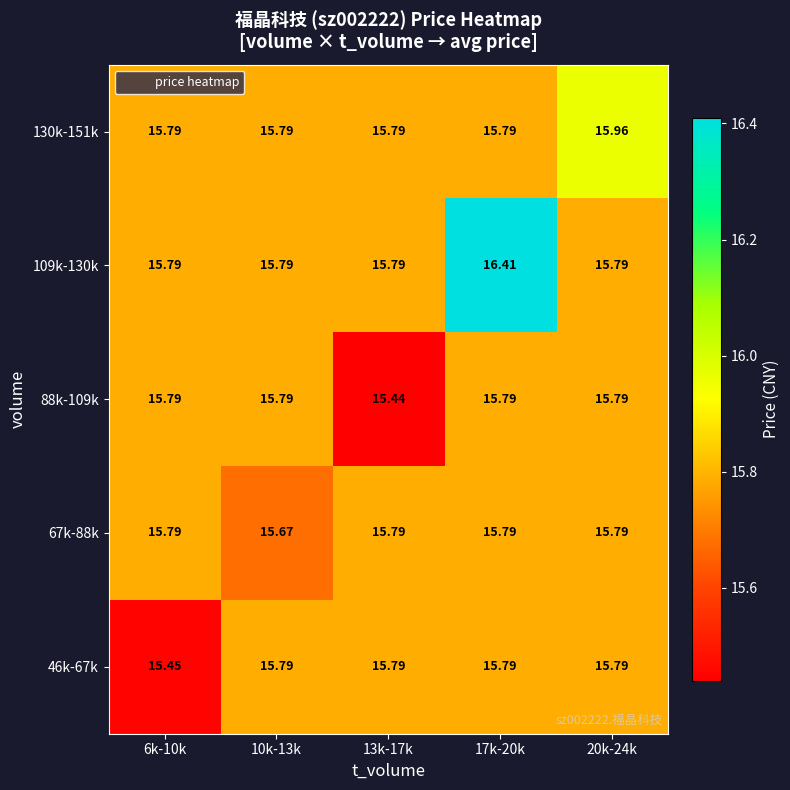

Which category has the lowest value across all series?

13k-17k